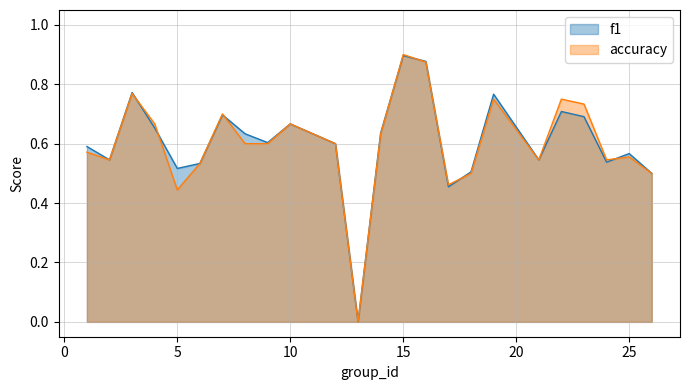

Which series has the largest total across all categories?

f1